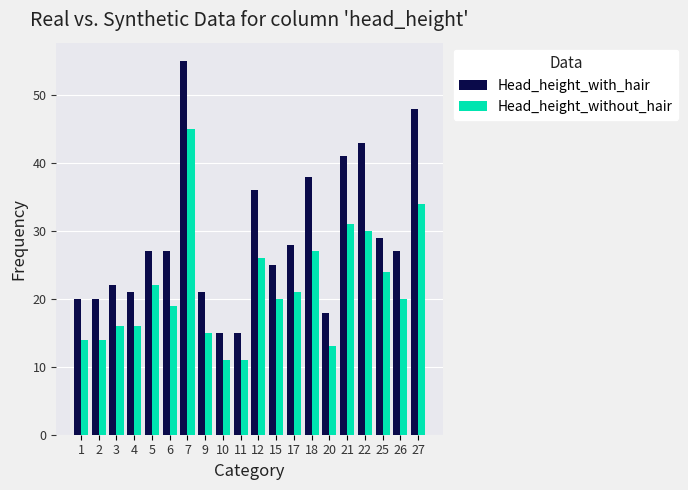

Rank the series by their average value, from highest to lowest.

Head_height_with_hair, Head_height_without_hair